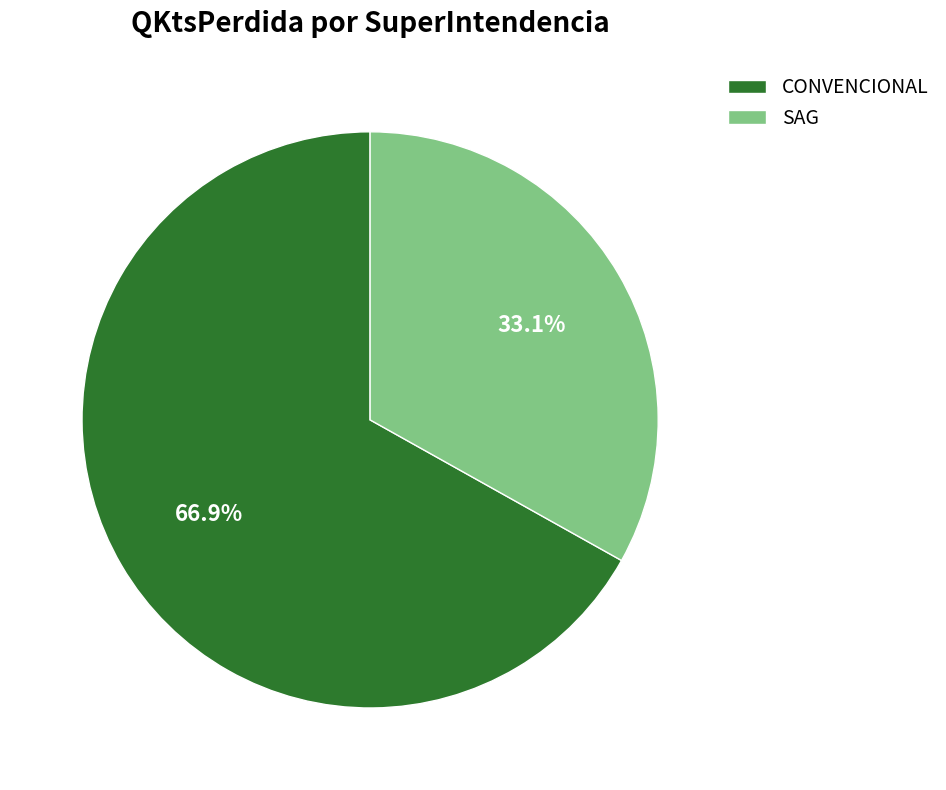

Which slice is the largest?

CONVENCIONAL